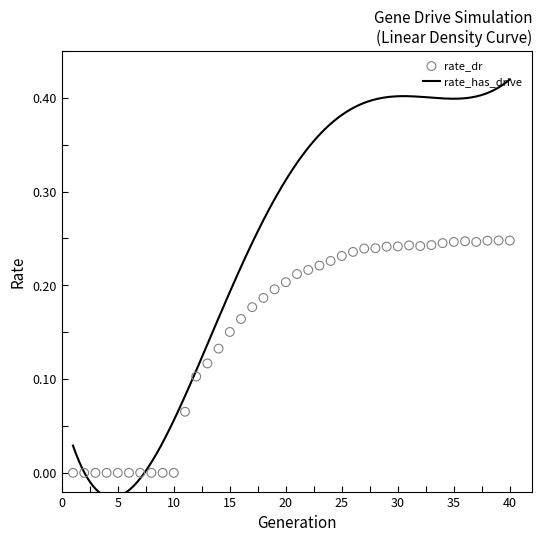

Which has a higher value, 24 or 13?

24